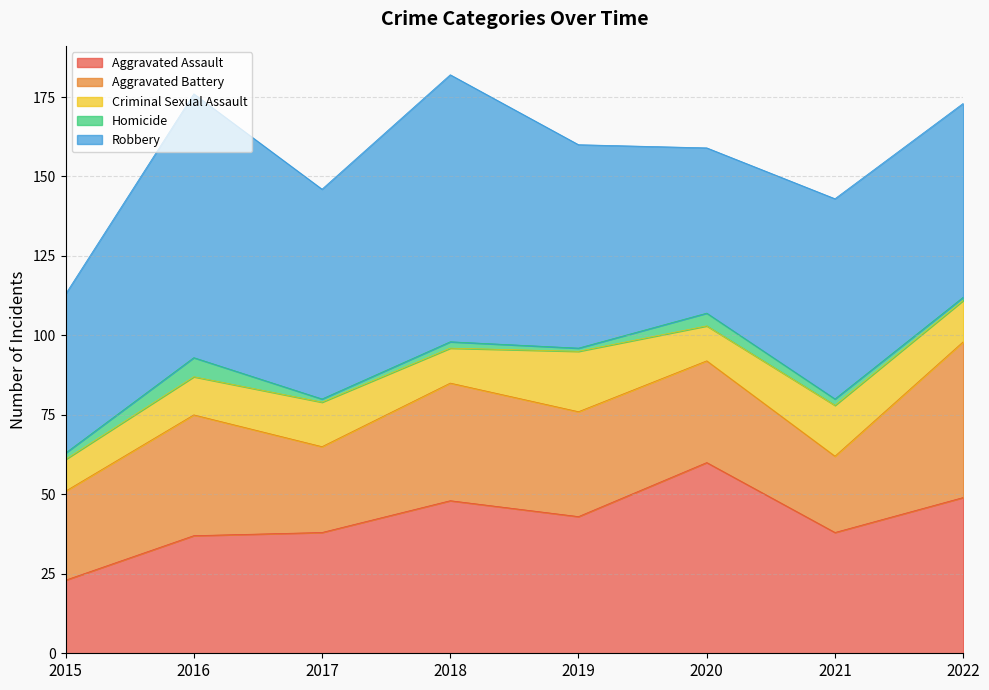

Reading left to right, what are all the values shown in this chart?

Aggravated Assault: 2015=23	2016=37	2017=38	2018=48	2019=43	2020=60	2021=38	2022=49
Aggravated Battery: 2015=28	2016=38	2017=27	2018=37	2019=33	2020=32	2021=24	2022=49
Criminal Sexual Assault: 2015=10	2016=12	2017=14	2018=11	2019=19	2020=11	2021=16	2022=13
Homicide: 2015=2	2016=6	2017=1	2018=2	2019=1	2020=4	2021=2	2022=1
Robbery: 2015=50	2016=83	2017=66	2018=84	2019=64	2020=52	2021=63	2022=61